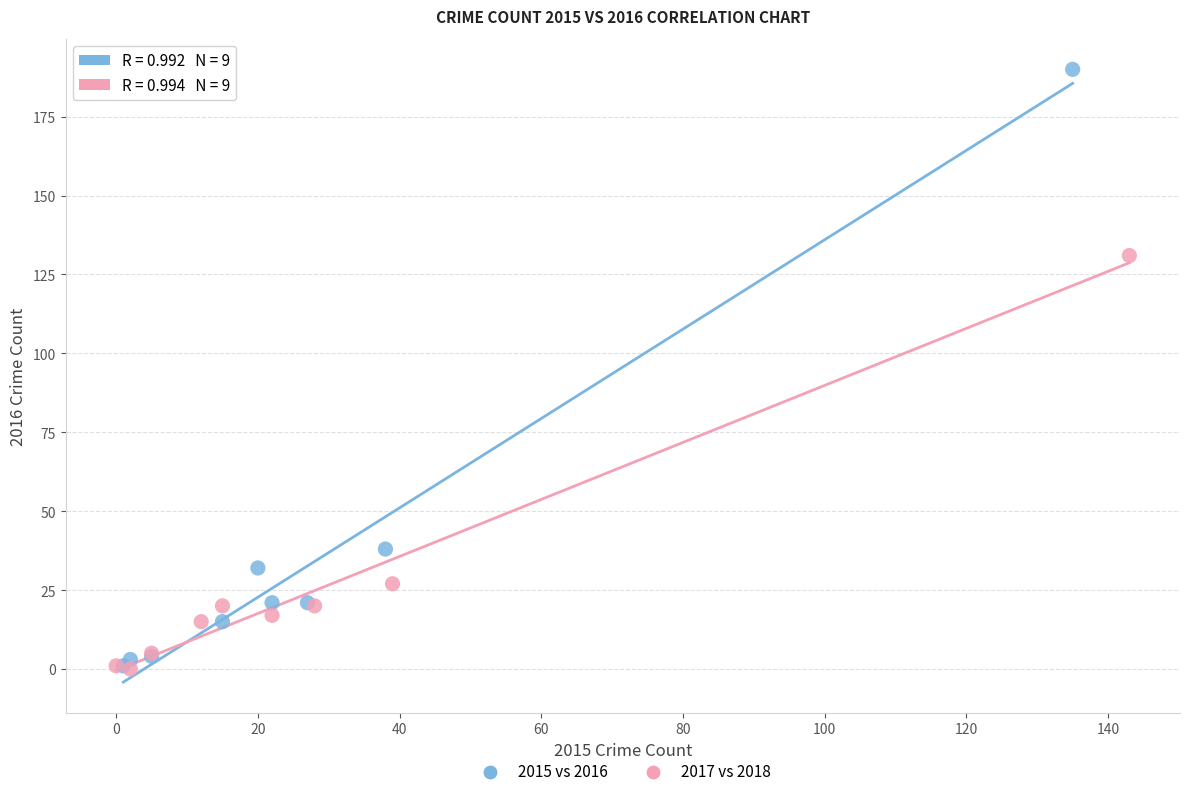

Which series has the widest spread of Y values?

2015 vs 2016